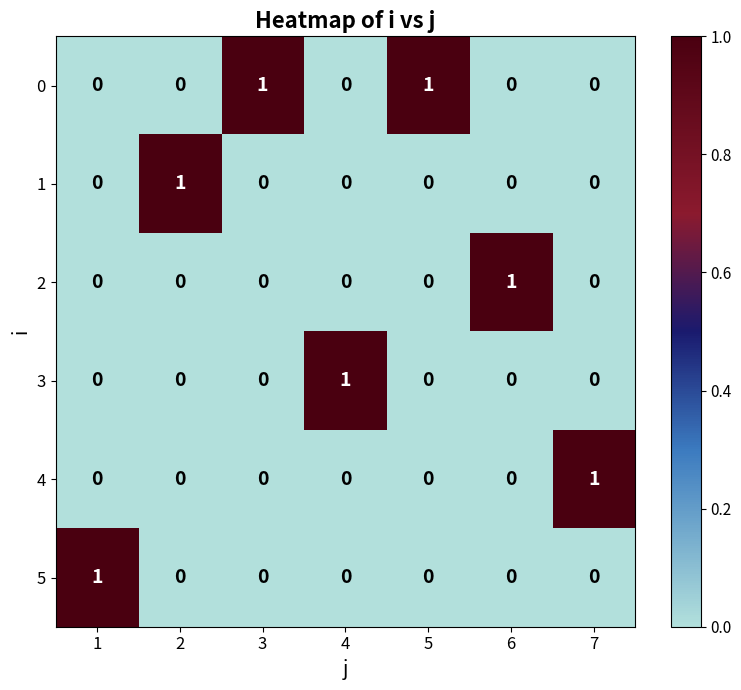

What is the difference between the highest and lowest values at 5?

1